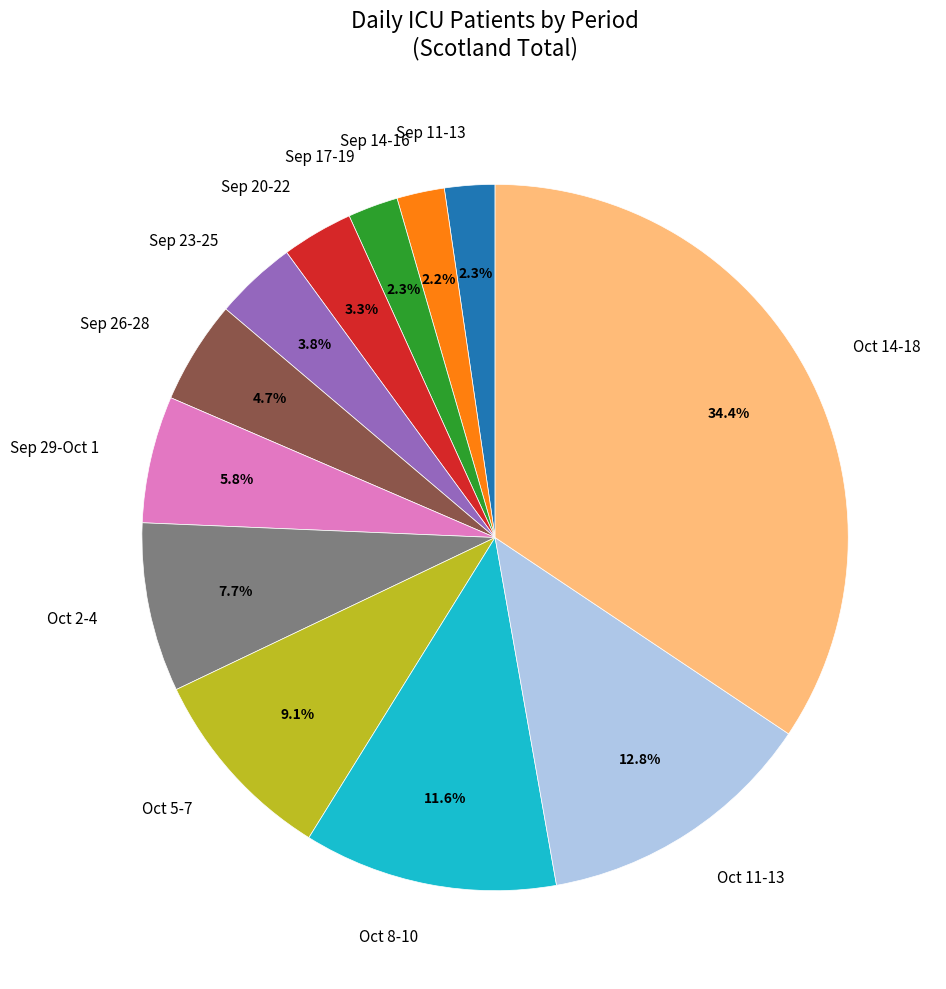

Does Oct 11-13 represent more than half of the total?

No